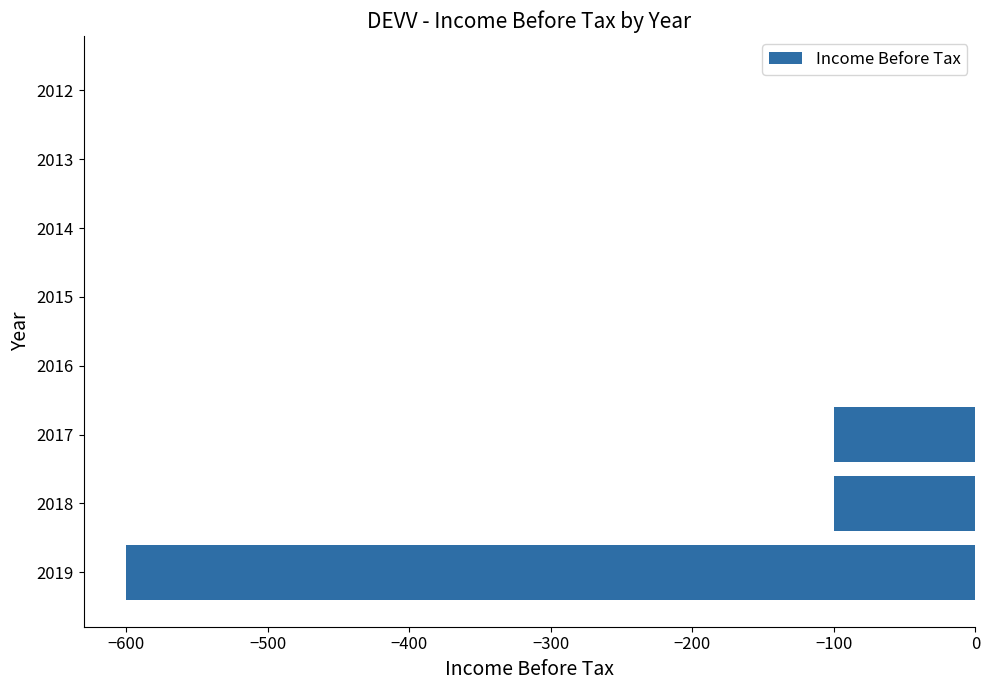

What is the sum of the values at 2017 and 2012?

-100